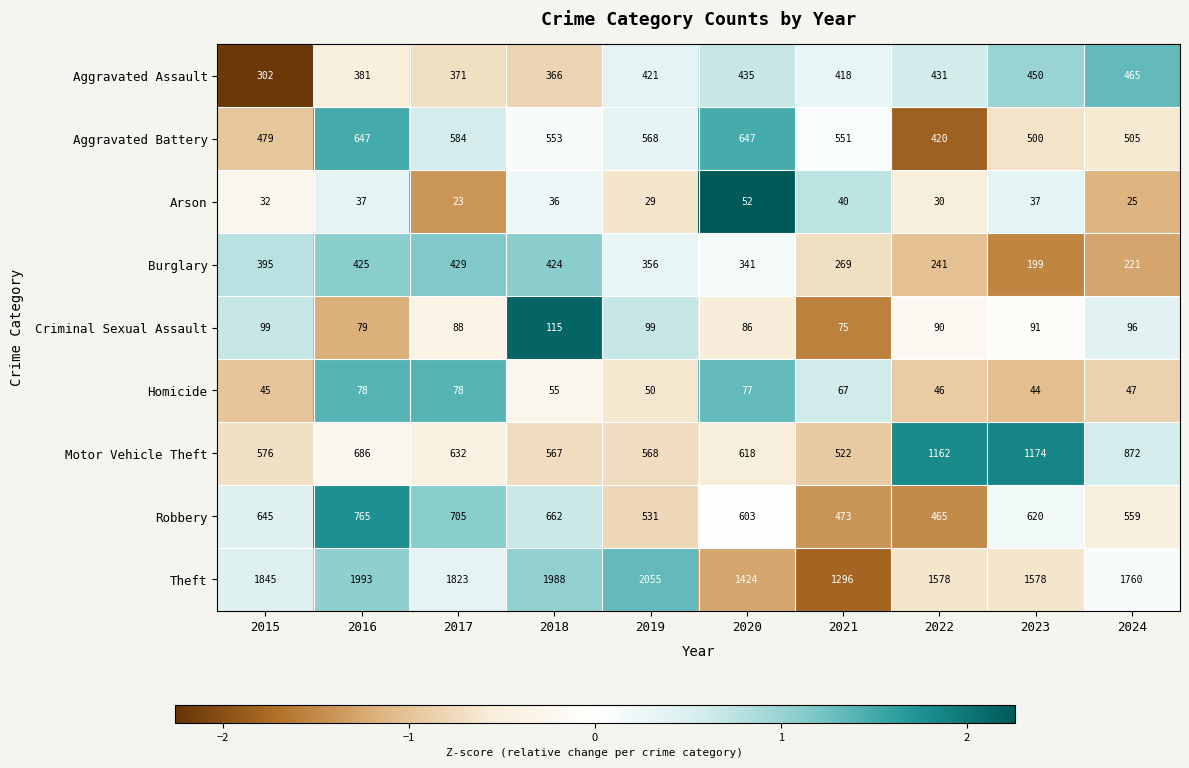

What is the difference between the second highest and second lowest values in the Aggravated Assault series?

84